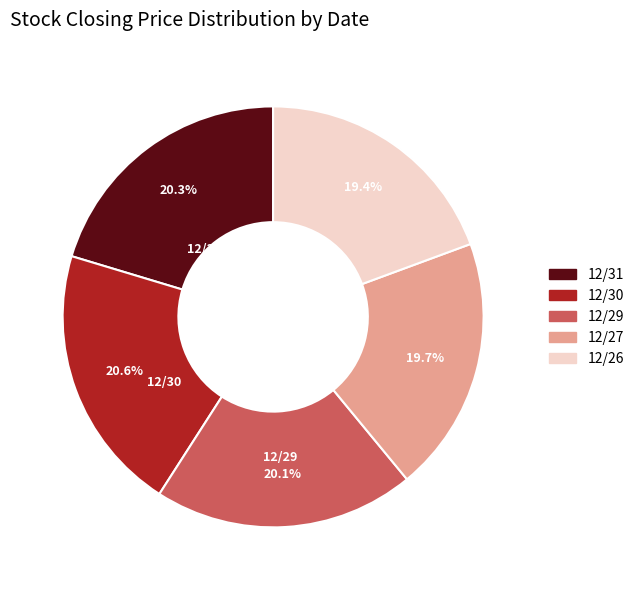

Which has a higher value, 12/30 or 12/27?

12/30